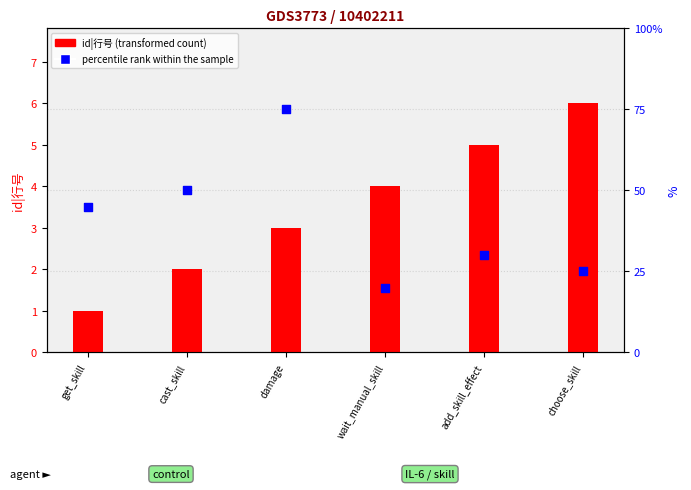

Which series reaches the maximum Y coordinate?

percentile rank within the sample